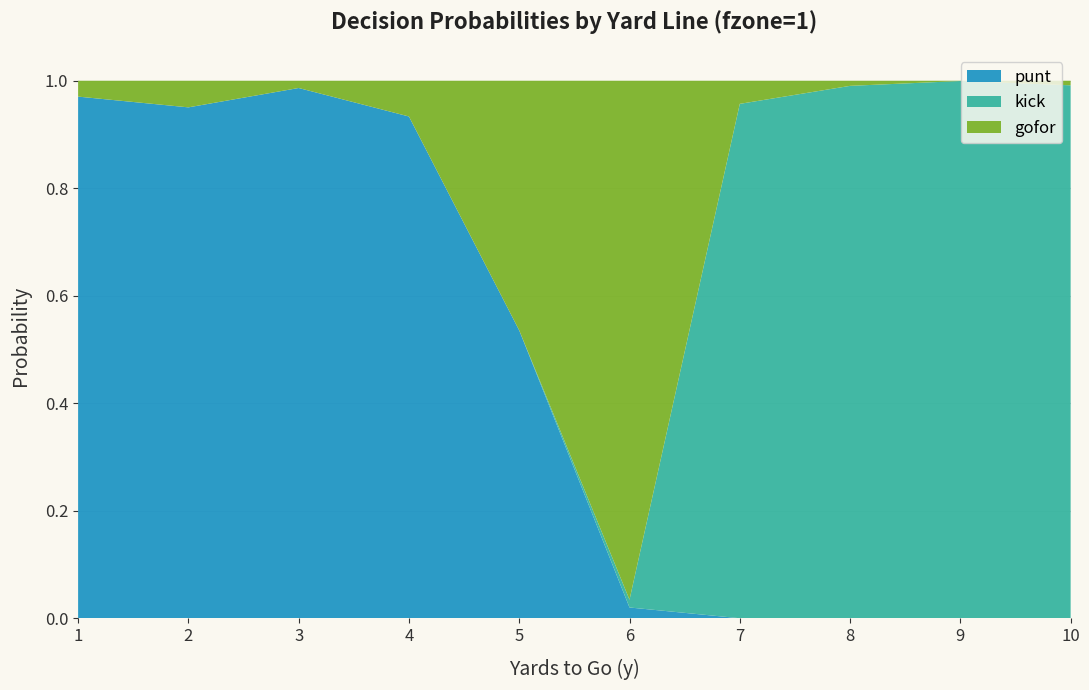

Reading left to right, what are all the values shown in this chart?

punt: 1=1.0	2=1.0	3=1.0	4=0.9	5=0.5	6=0.0	7=0.0	8=0.0	9=0.0	10=0.0
kick: 1=0.0	2=0.0	3=0.0	4=0.0	5=0.0	6=0.0	7=1.0	8=1.0	9=1.0	10=1.0
gofor: 1=0.0	2=0.0	3=0.0	4=0.1	5=0.5	6=1.0	7=0.0	8=0.0	9=0.0	10=0.0